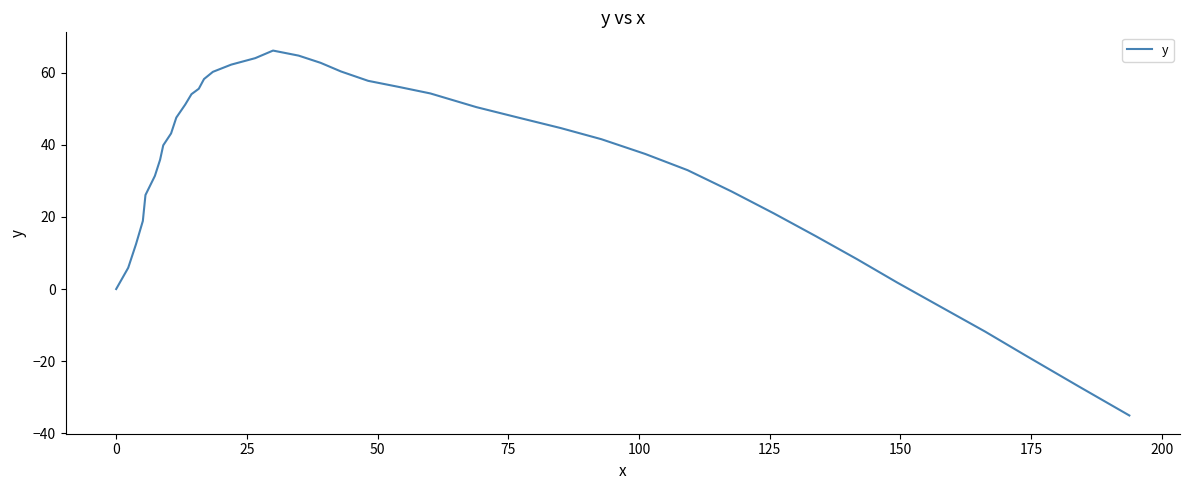

What is the greatest value displayed?

66.2